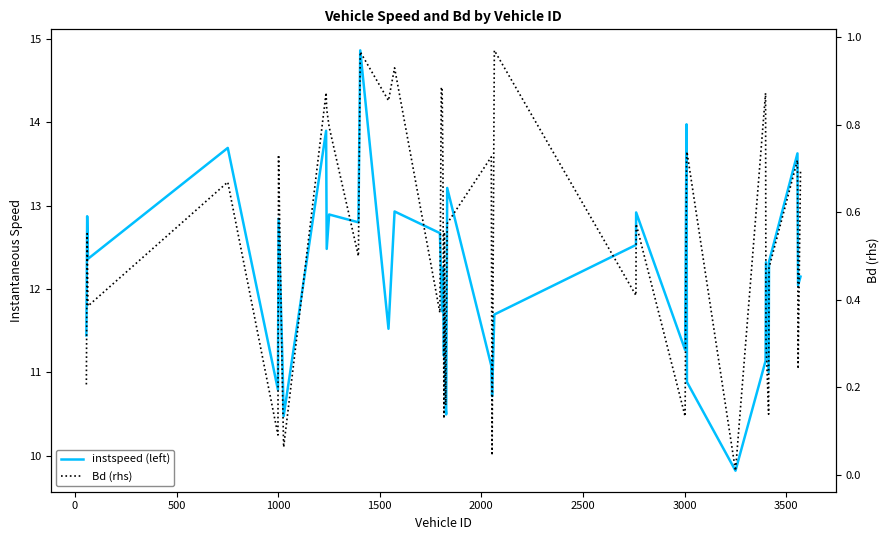

At how many categories does at least one series exceed 0?

40